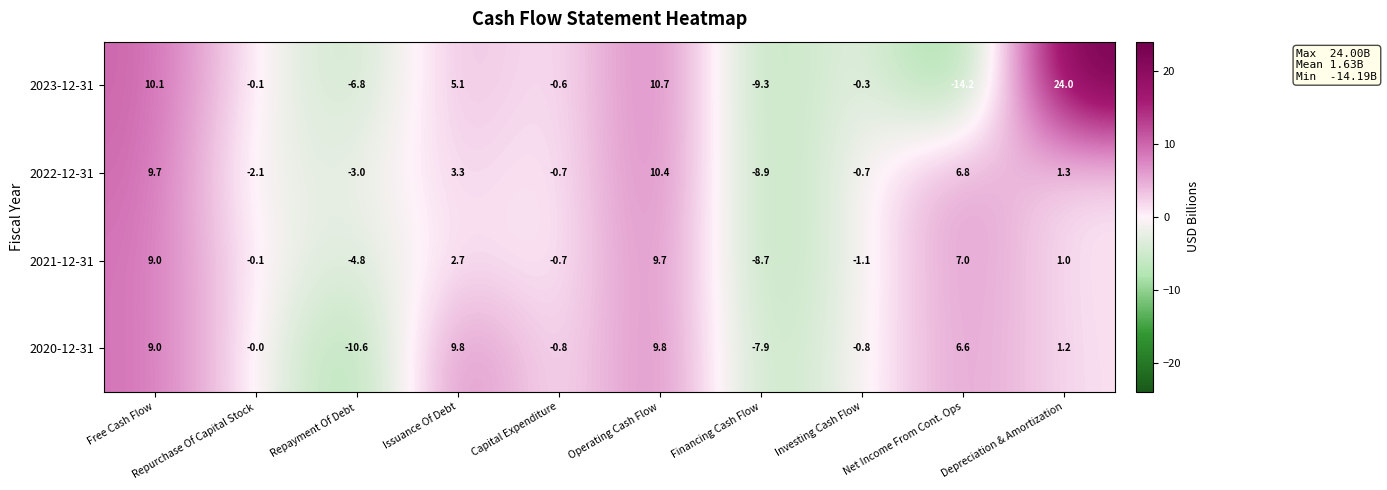

The 2023-12-31 series shows 24.0 at Depreciation & Amortization. True or false?

True